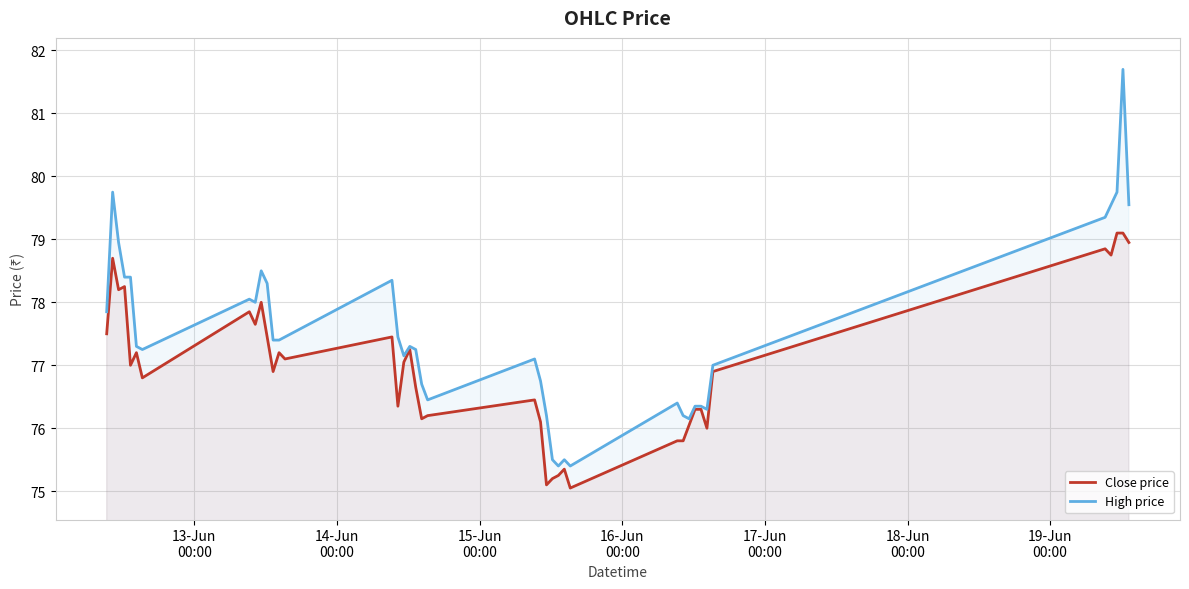

What is the maximum value for High price?

81.7